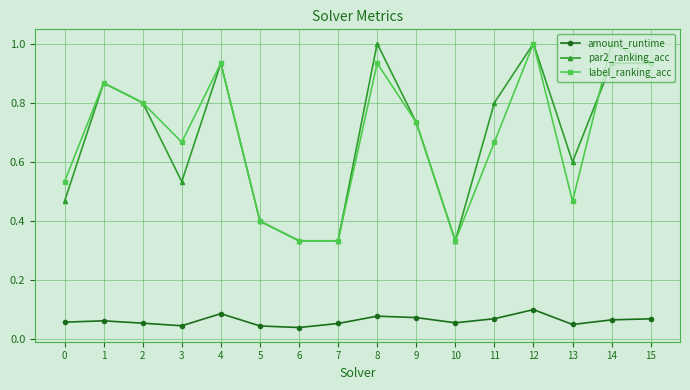

True or false: par2_ranking_acc and amount_runtime intersect in this chart.

False